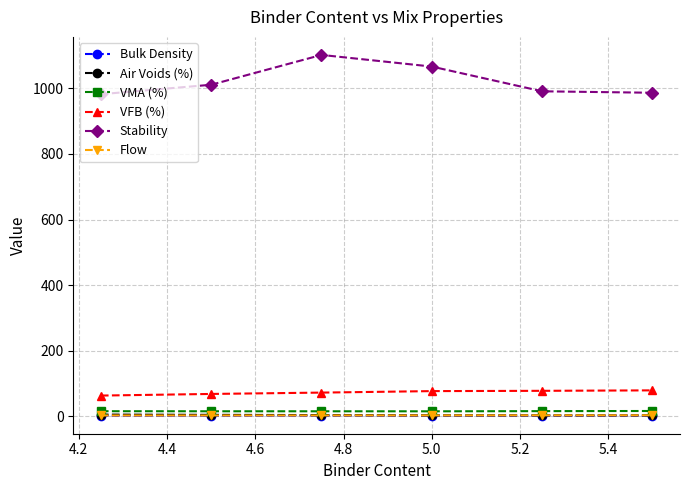

What is the value of the VFB (%) point at the 3rd from the left?

72.8